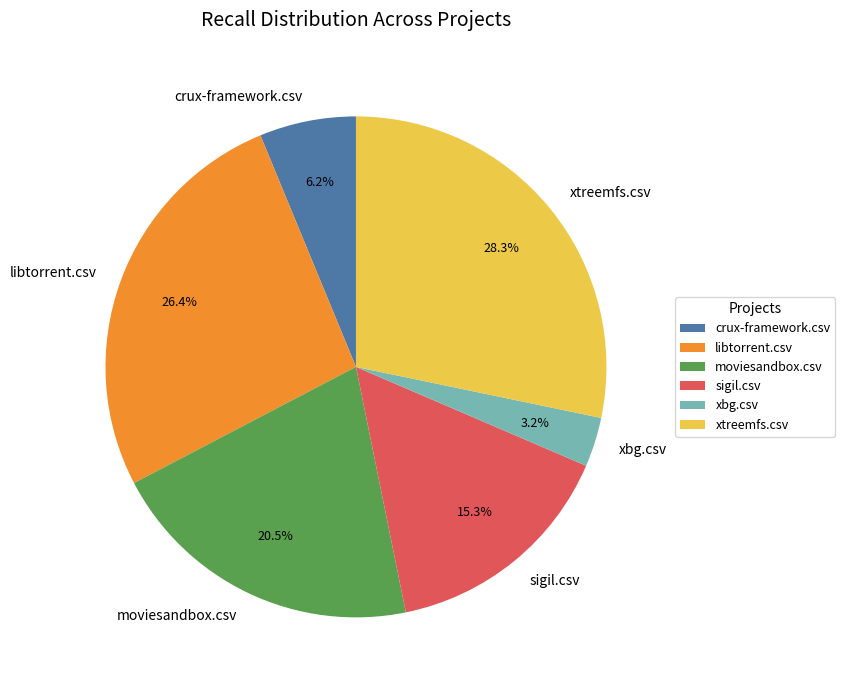

Which category has the biggest portion of the pie?

xtreemfs.csv